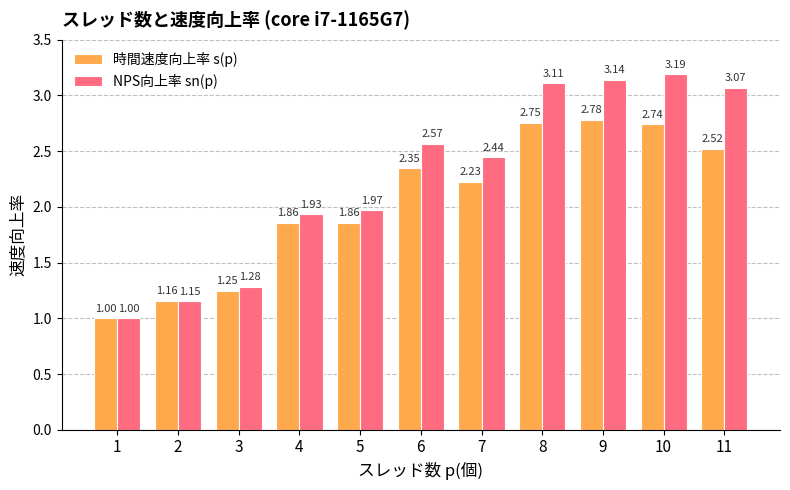

Between 3 and 11, which series saw the biggest shift?

NPS向上率 sn(p)